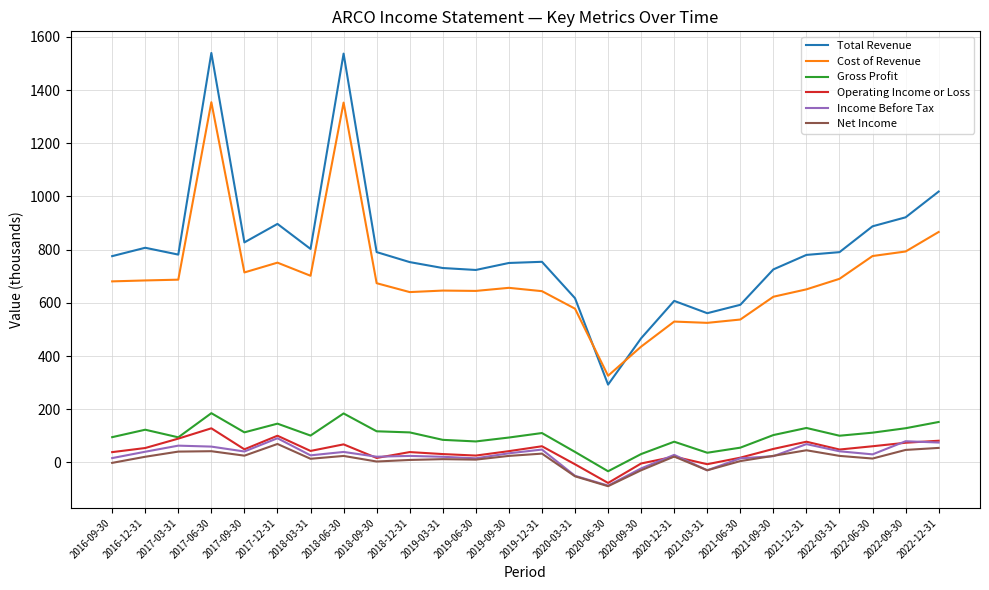

What is the total value across all series at 2019-03-31?

1526.6